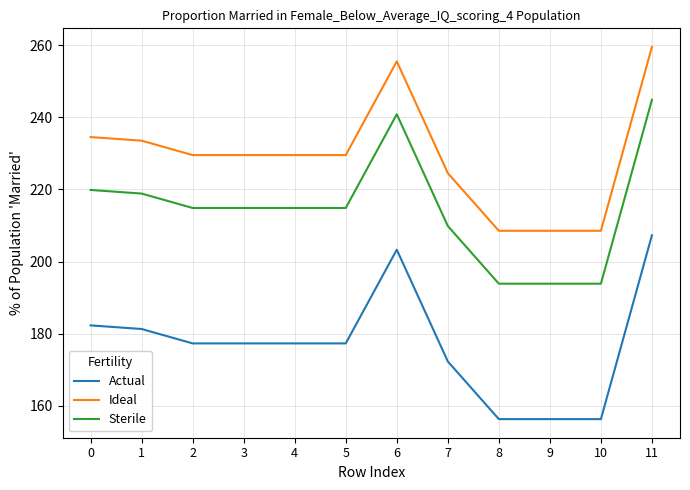

What is the minimum value for Ideal?

208.5